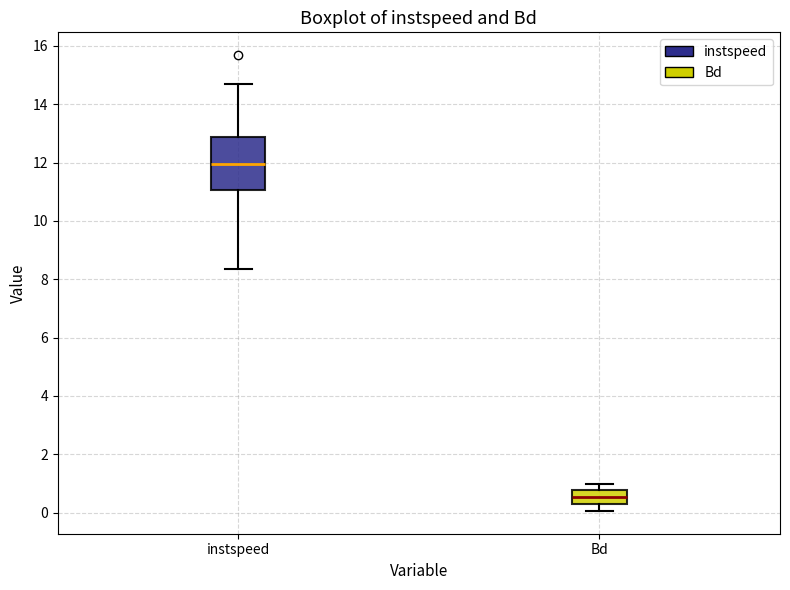

Reading left to right, read every box against the y-axis: the position of its median line, the range the box covers, and the ends of its whiskers. The values are not printed on the chart, so give them approximately, as read against the axis.

instspeed: median 12.0, box 11.0 to 12.8, whiskers 8.4 to 14.6
Bd: median 0.6, box 0.2 to 0.8, whiskers 0.0 to 1.0